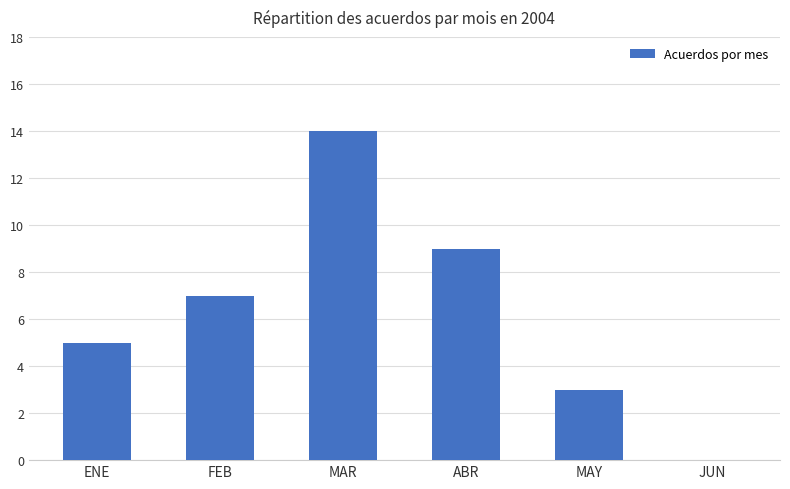

The value at ENE is 7. True or false?

False